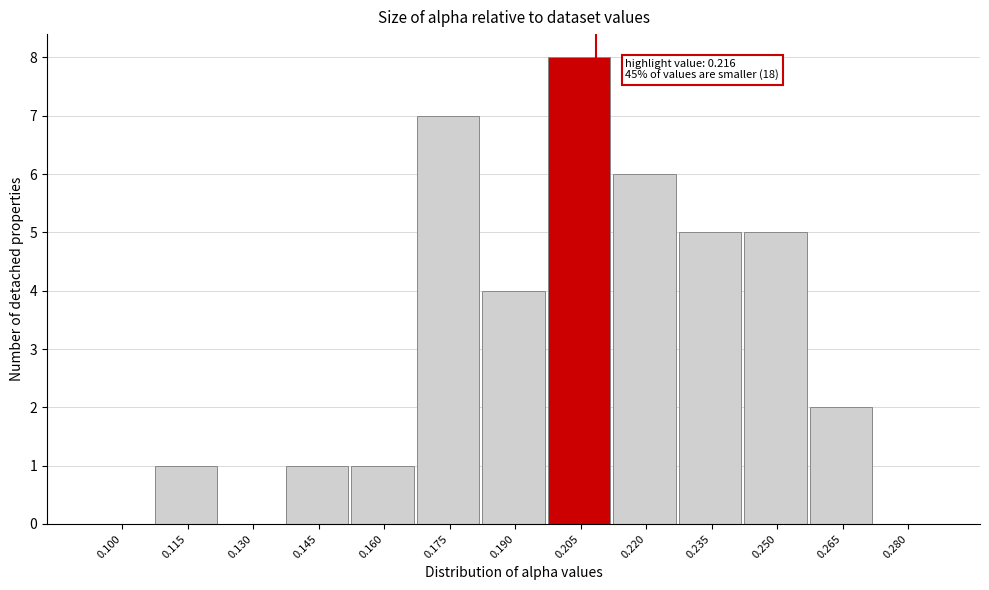

Reading right to left, list all the values displayed in this chart.

0.280=0	0.265=2	0.250=5	0.235=5	0.220=6	0.205=8	0.190=4	0.175=7	0.160=1	0.145=1	0.130=0	0.115=1	0.100=0